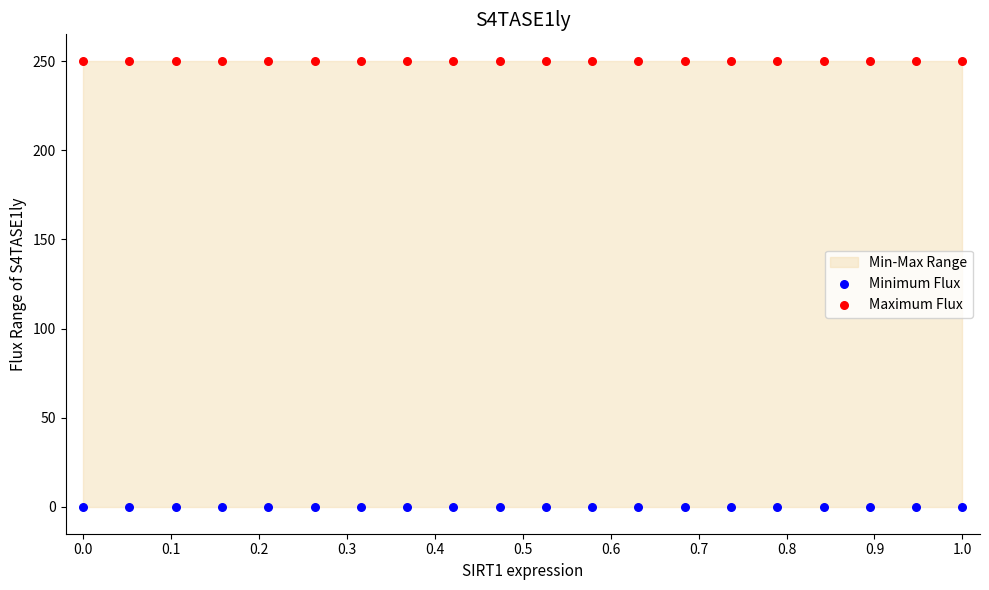

Which series contains the highest Y value?

Maximum Flux